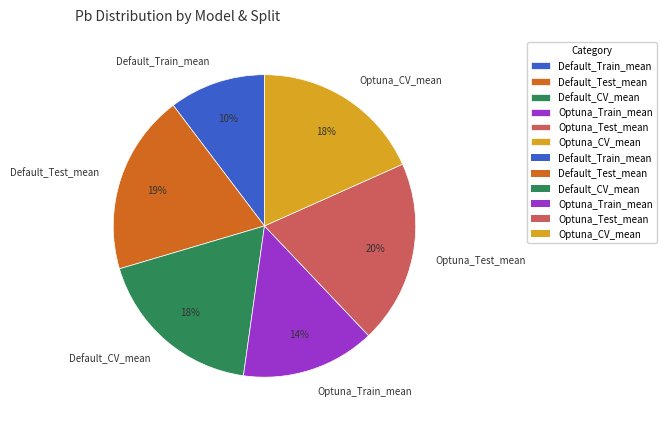

Does Optuna_Test_mean represent more than half of the total?

No